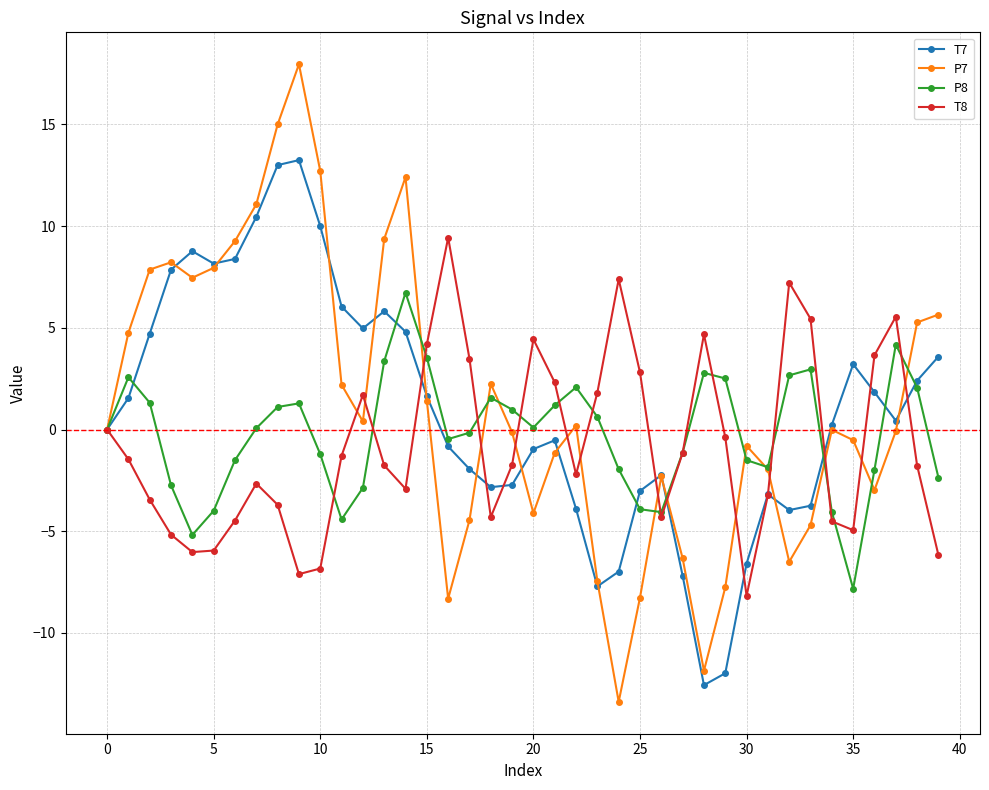

Which series has the largest range (max minus min)?

P7